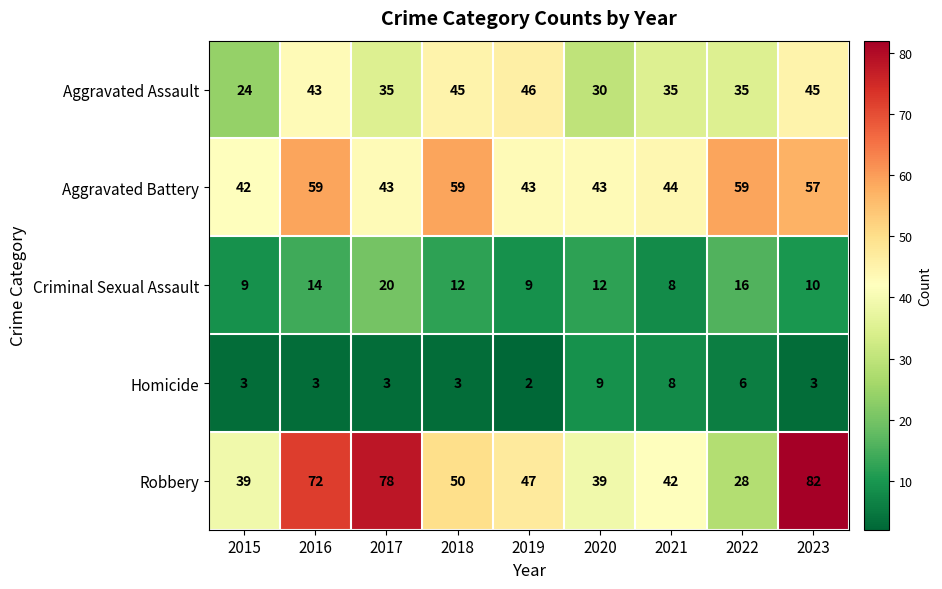

At which label does Aggravated Assault first exceed 35?

2016